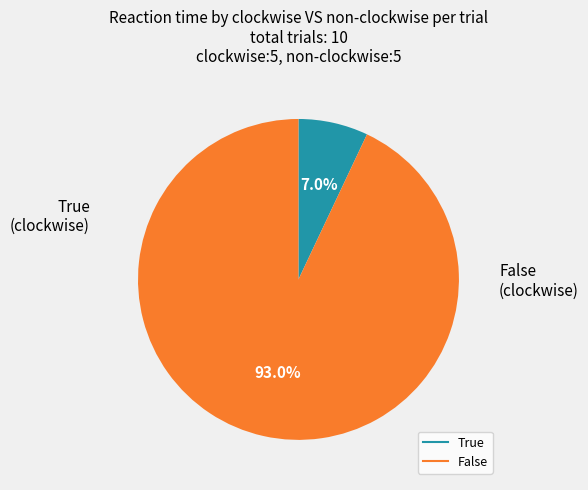

Does True account for over 50% of the chart?

No